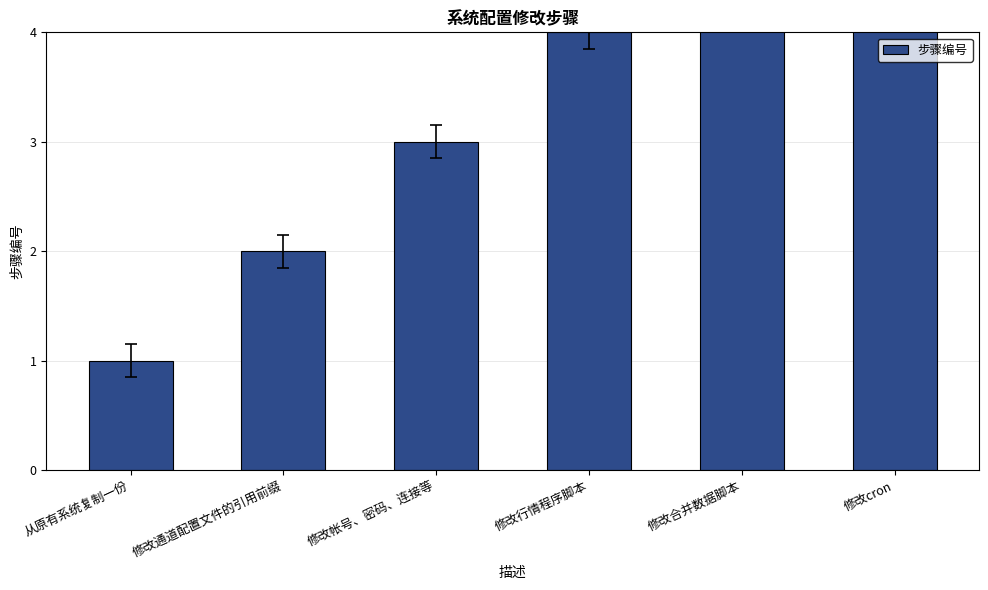

What is the difference between the second highest and second lowest values?

3